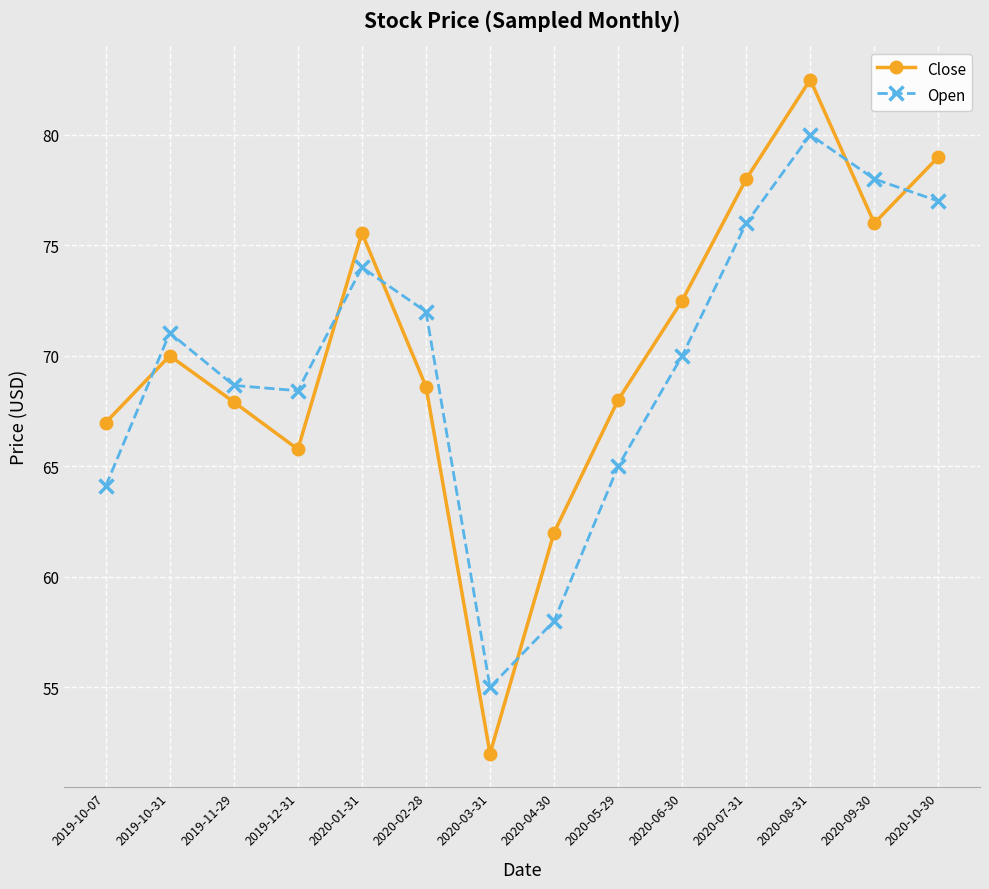

Where do Close and Open first cross each other?

2019-10-07 and 2019-10-31